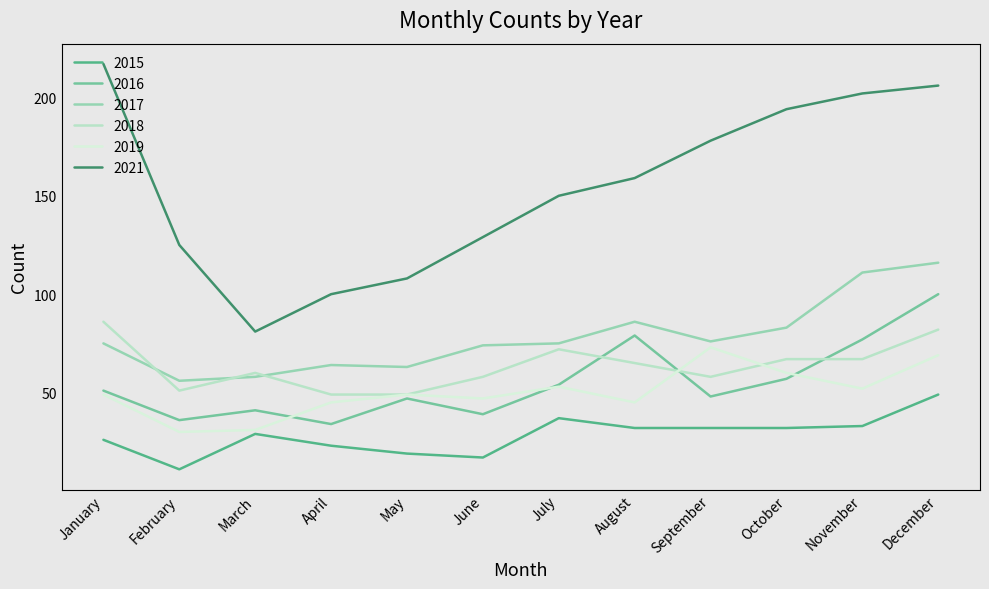

Is this an area chart (filled region under the line)?

No